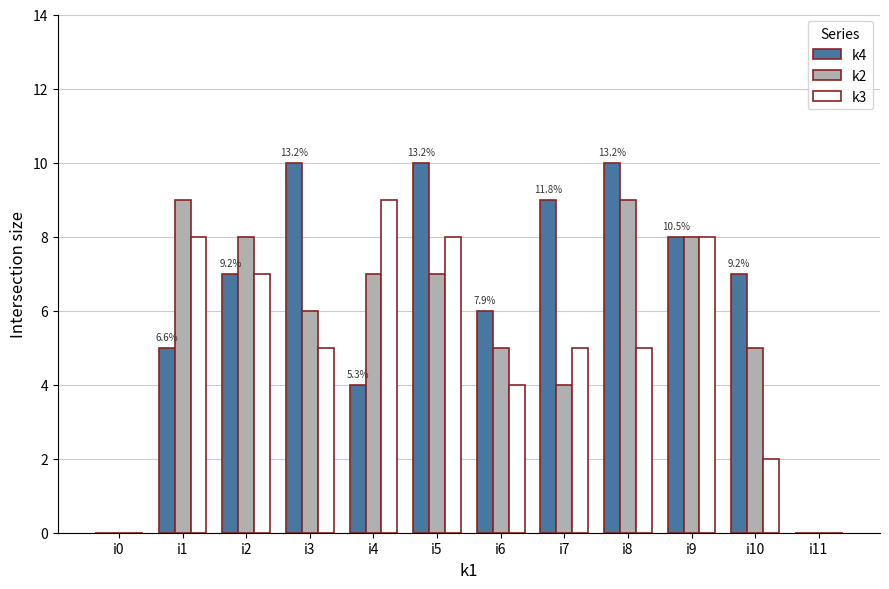

Is it true that k2 equals 0 at i11?

True